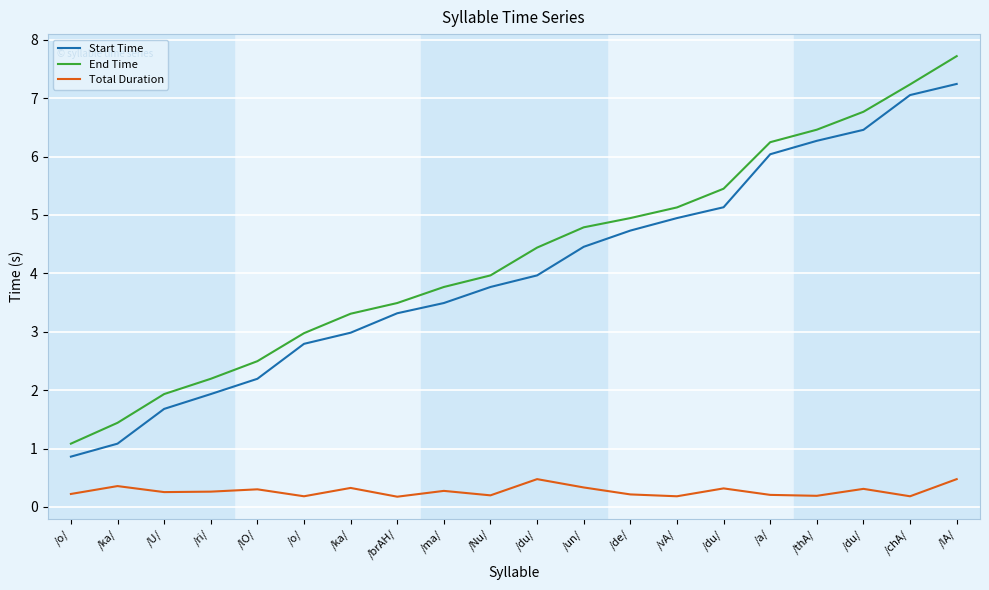

Which category has the highest value in the Start Time series?

/IA/